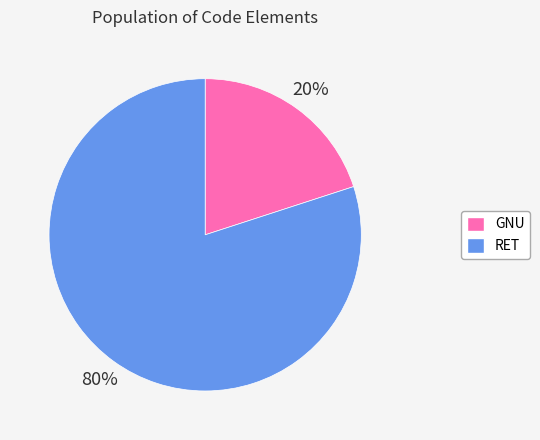

Is it true that GNU is 20% of the pie?

True